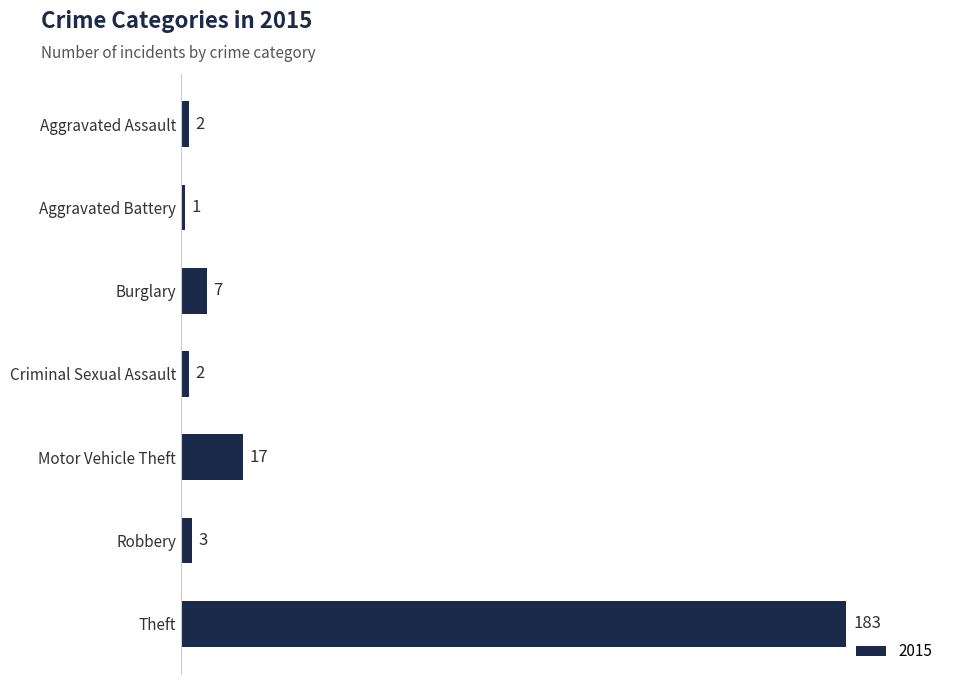

The chart shows a value of 2 at Aggravated Assault. True or false?

True